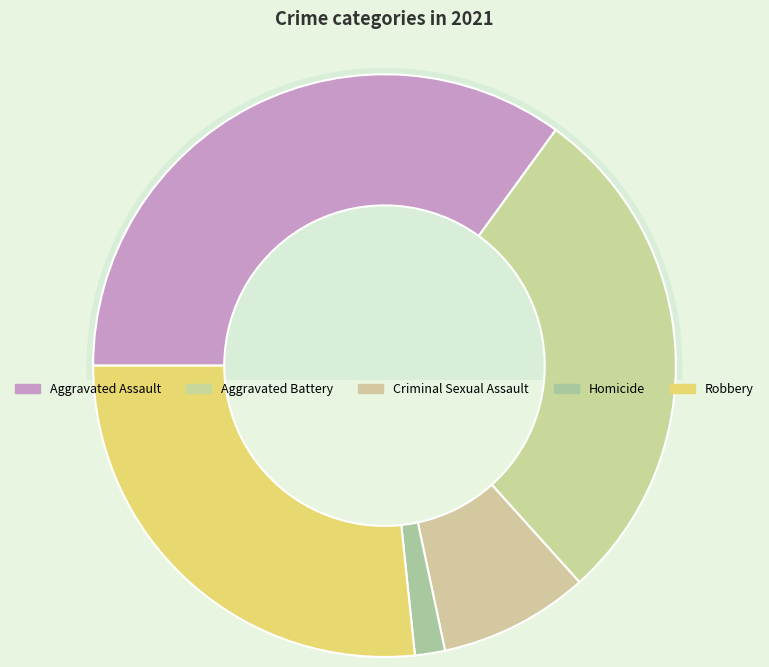

How many segments does this pie chart have?

5